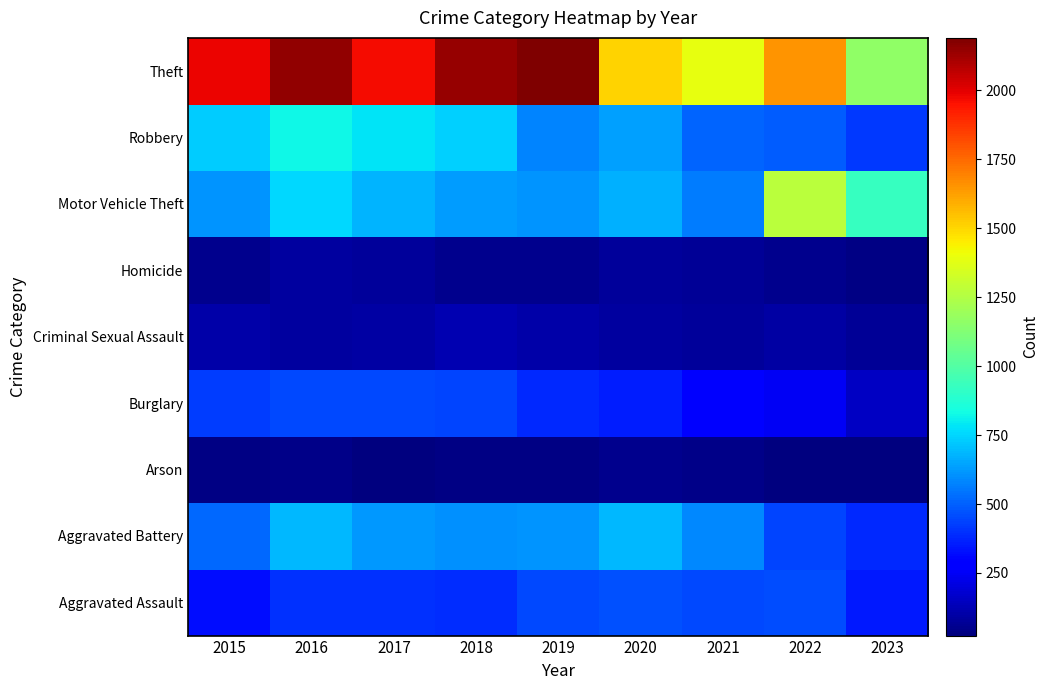

Reading left to right, extract all data points from this chart.

Aggravated Assault: 2015=323	2016=402	2017=396	2018=392	2019=452	2020=466	2021=452	2022=457	2023=348
Aggravated Battery: 2015=515	2016=691	2017=623	2018=600	2019=608	2020=686	2021=587	2022=445	2023=382
Arson: 2015=35	2016=40	2017=23	2018=37	2019=32	2020=55	2021=43	2022=30	2023=27
Burglary: 2015=421	2016=451	2017=453	2018=443	2019=383	2020=357	2021=280	2022=251	2023=153
Criminal Sexual Assault: 2015=105	2016=87	2017=91	2018=123	2019=102	2020=89	2021=81	2022=93	2023=73
Homicide: 2015=50	2016=87	2017=82	2018=56	2019=53	2020=81	2021=69	2022=49	2023=35
Motor Vehicle Theft: 2015=614	2016=756	2017=680	2018=631	2019=611	2020=673	2021=560	2022=1269	2023=926
Robbery: 2015=726	2016=819	2017=780	2018=741	2019=577	2020=637	2021=506	2022=497	2023=420
Theft: 2015=1981	2016=2148	2017=1968	2018=2140	2019=2190	2020=1512	2021=1392	2022=1652	2023=1161